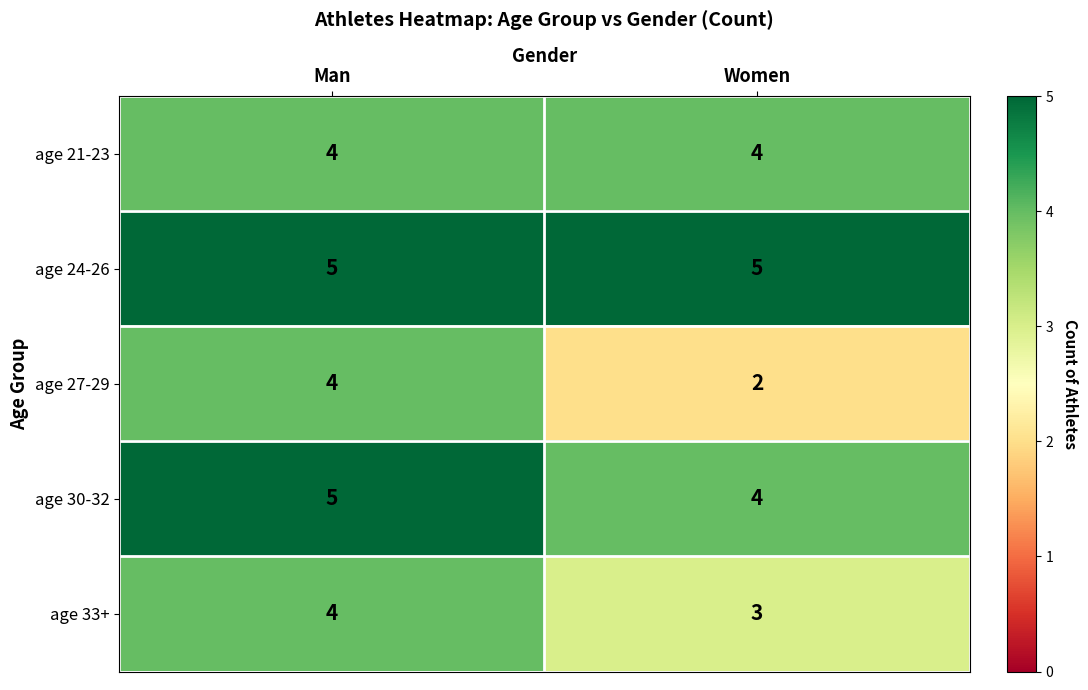

Reading right to left, extract all data points from this chart.

age 21-23: 4	4
age 24-26: 5	5
age 27-29: 2	4
age 30-32: 4	5
age 33+: 3	4